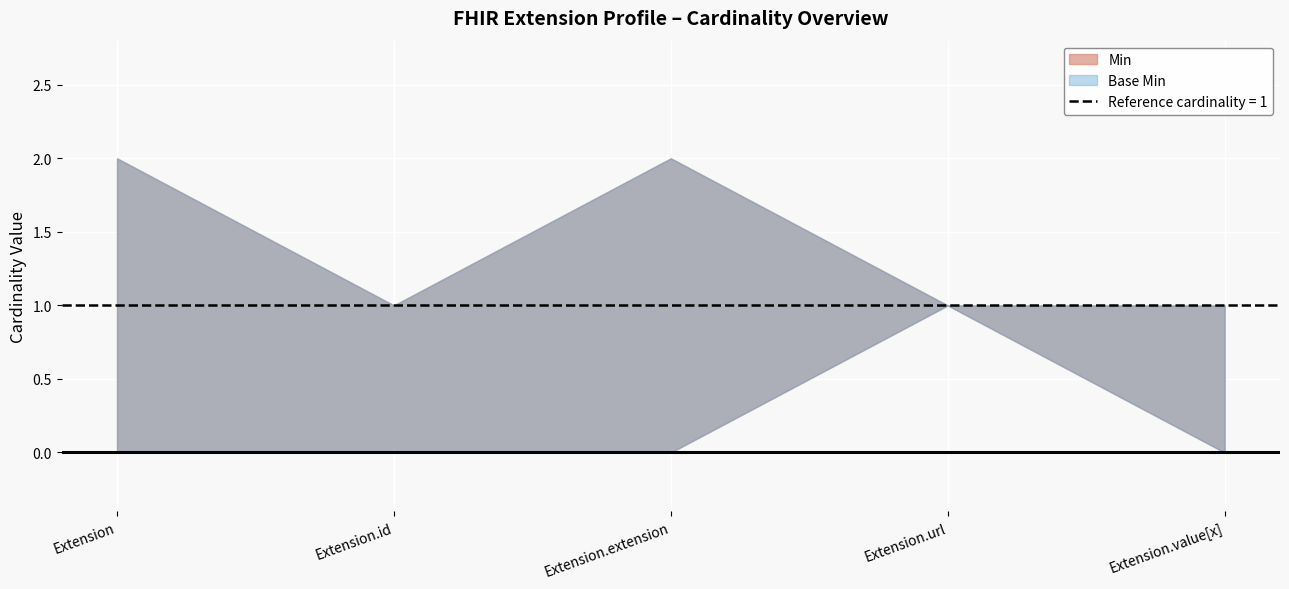

True or false: Min has a value of 0 at Extension.

False